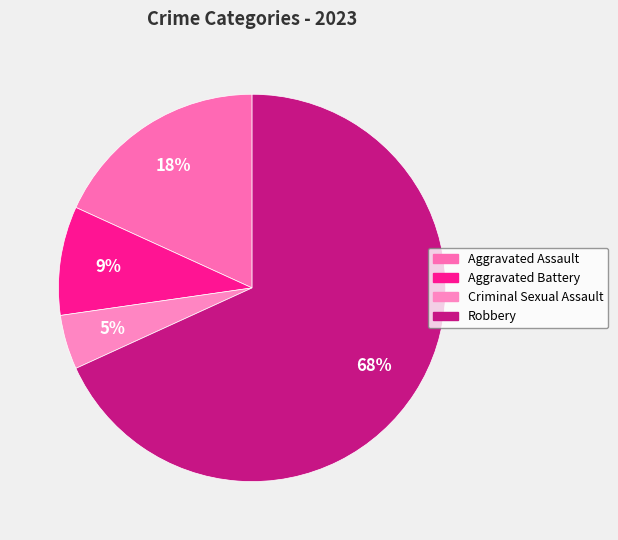

To the nearest percent, what percentage of the pie is Robbery?

68%